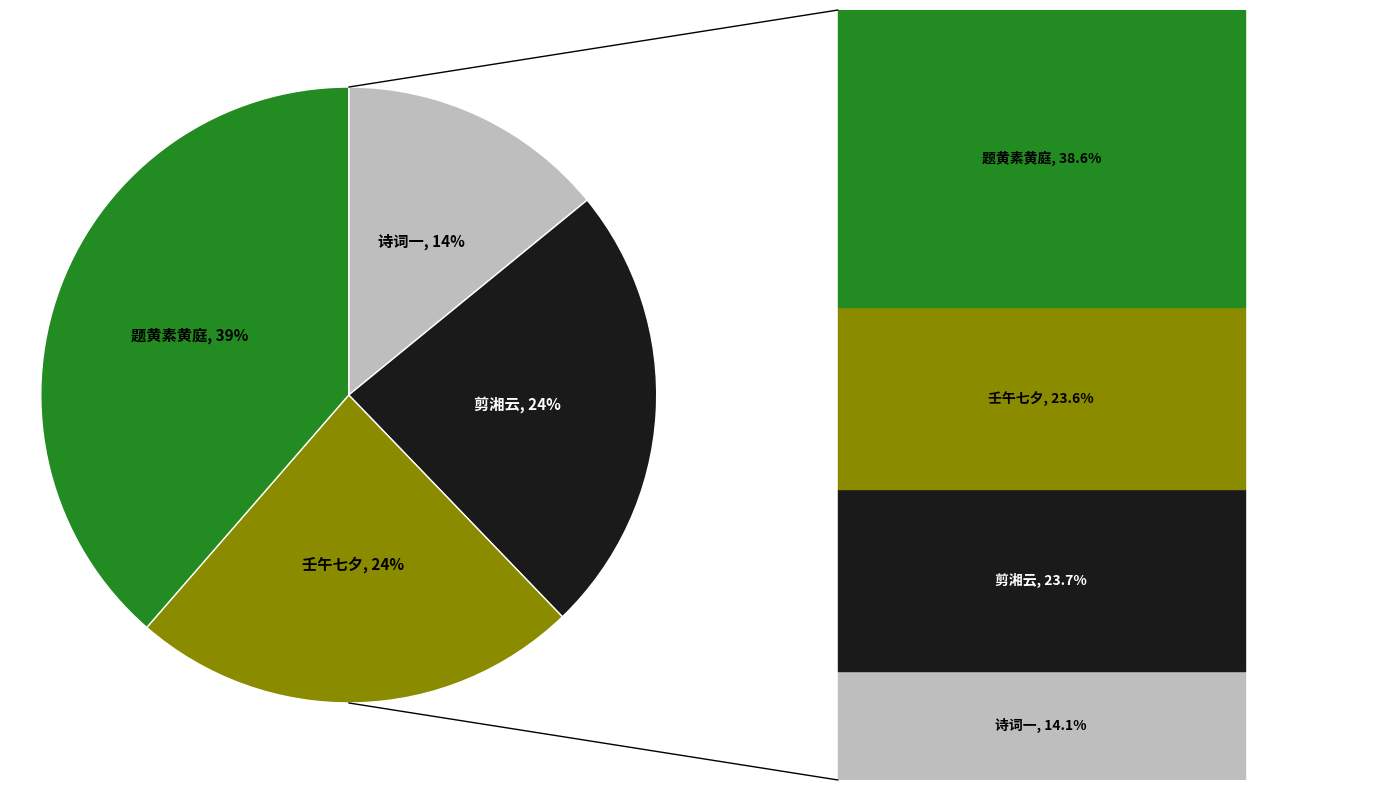

Is there any slice that represents more than half of the pie?

No